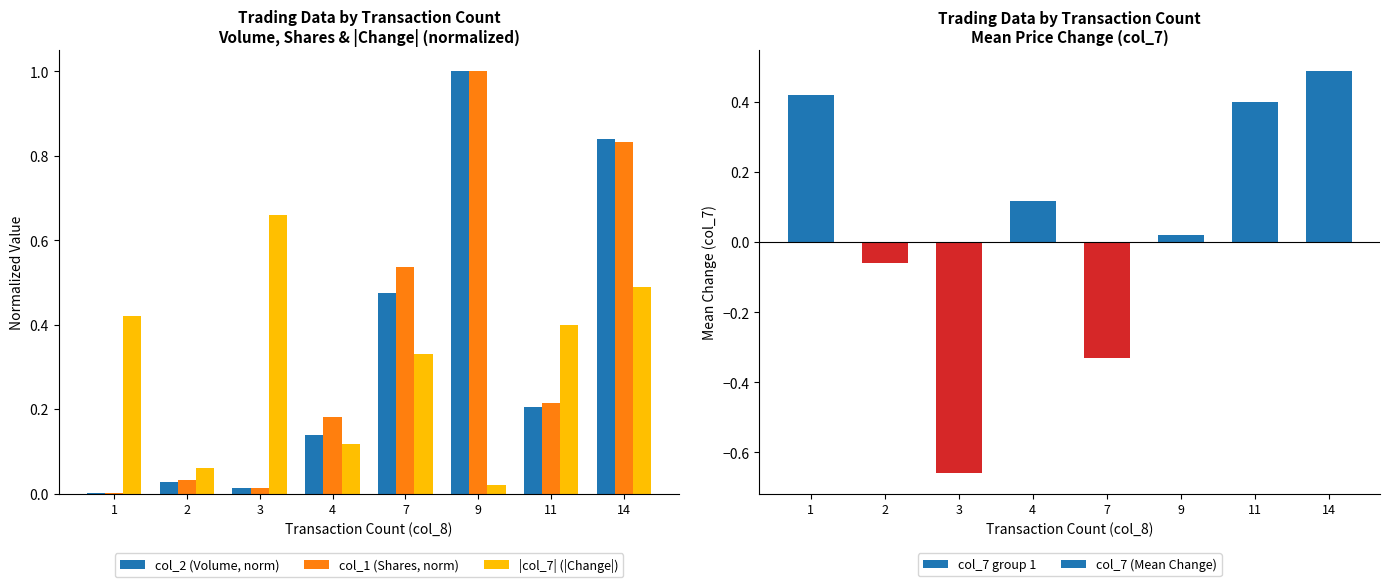

What is the spread (max minus min) of values at 14?

0.4